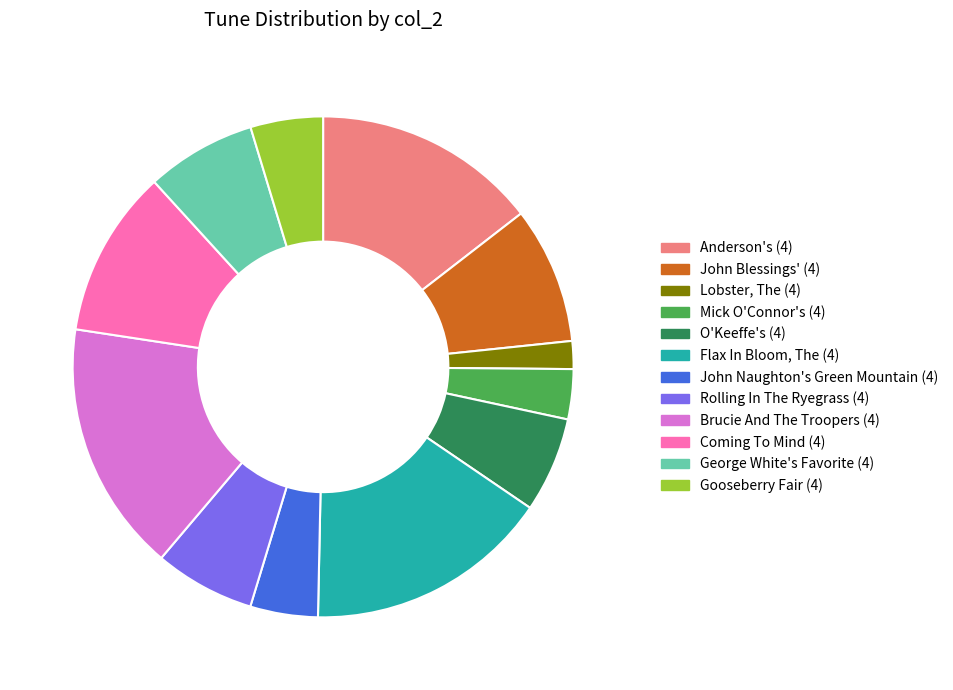

Which slice is the smallest?

Lobster, The (4)